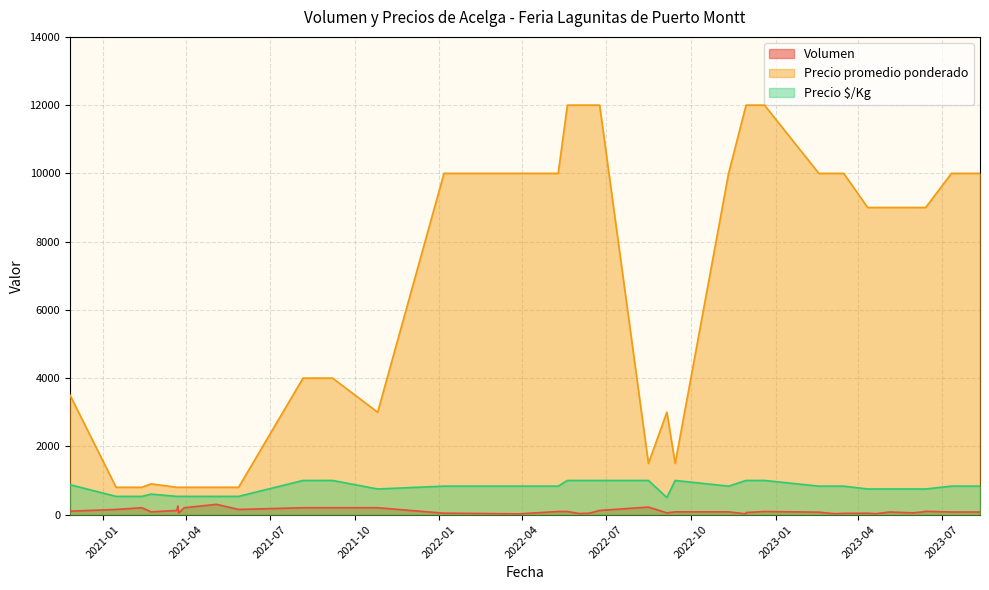

True or false: Precio $/Kg and Volumen cross at least once.

False